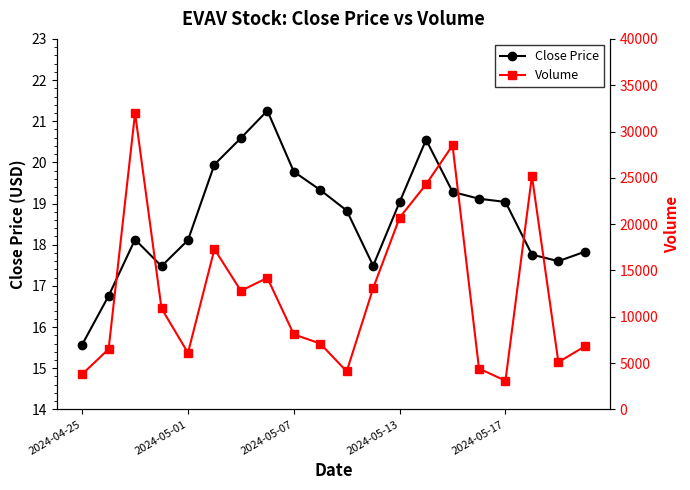

What is the value of the Volume point at the 18th from the left?

25200.0